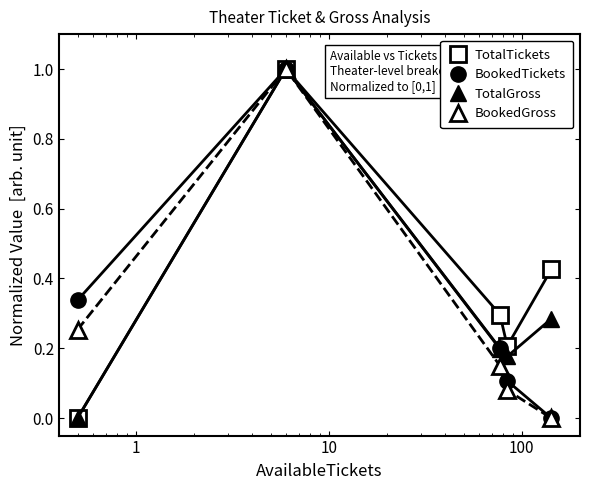

Which series has the largest total across all categories?

TotalTickets